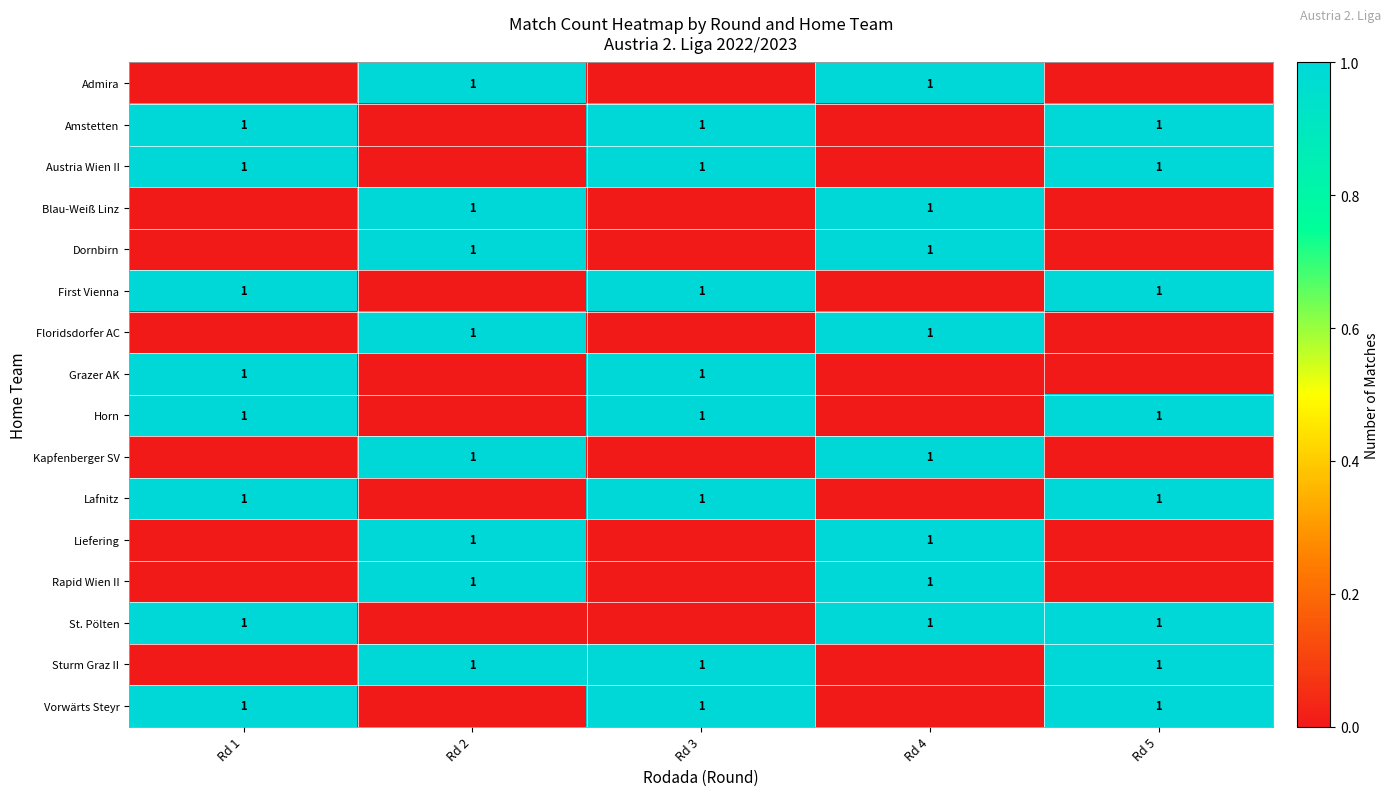

True or false: Floridsdorfer AC has a value of 1 at Rd 1.

False